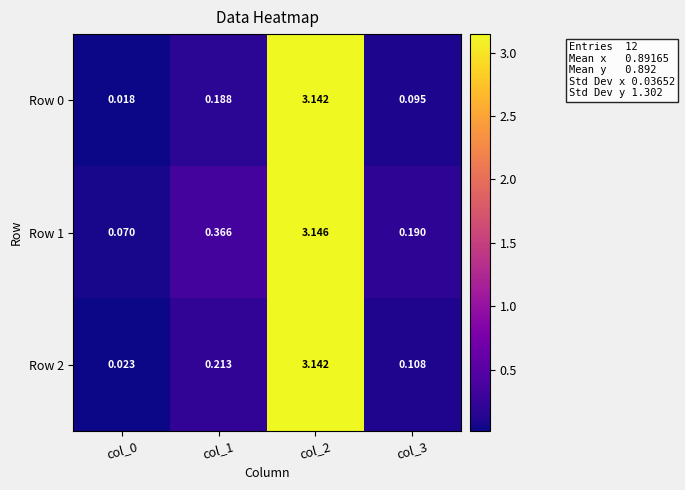

At which category is the sum across all series the highest?

col_2